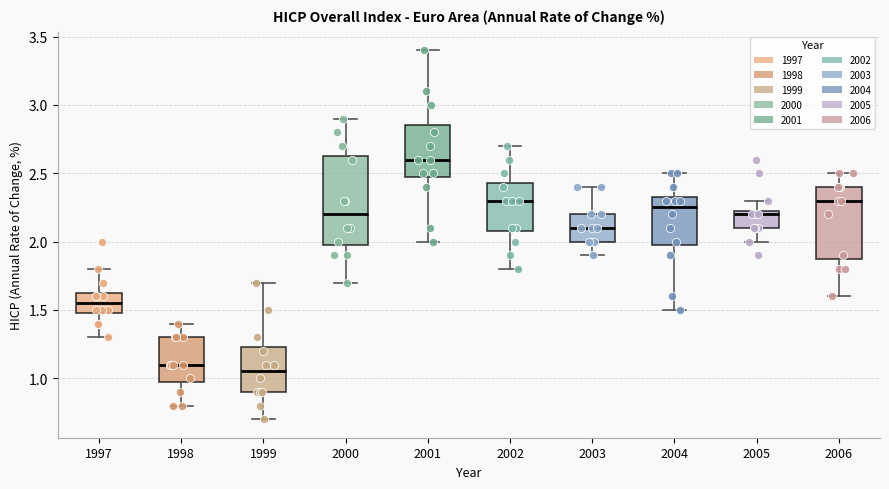

Reading left to right, transcribe this box plot: for each box, give where its median line is, the range the box spans, and where its two whiskers end, as read against the y-axis. The values are not printed on the chart, so give them approximately, as read against the axis.

1997: median 1.55, box 1.50 to 1.65, whiskers 1.30 to 1.80
1998: median 1.10, box 1.00 to 1.30, whiskers 0.80 to 1.40
1999: median 1.05, box 0.90 to 1.25, whiskers 0.70 to 1.70
2000: median 2.20, box 2.00 to 2.65, whiskers 1.70 to 2.90
2001: median 2.60, box 2.50 to 2.85, whiskers 2.00 to 3.40
2002: median 2.30, box 2.10 to 2.45, whiskers 1.80 to 2.70
2003: median 2.10, box 2.00 to 2.20, whiskers 1.90 to 2.40
2004: median 2.25, box 2.00 to 2.35, whiskers 1.50 to 2.50
2005: median 2.20, box 2.10 to 2.25, whiskers 2.00 to 2.30
2006: median 2.30, box 1.90 to 2.40, whiskers 1.60 to 2.50